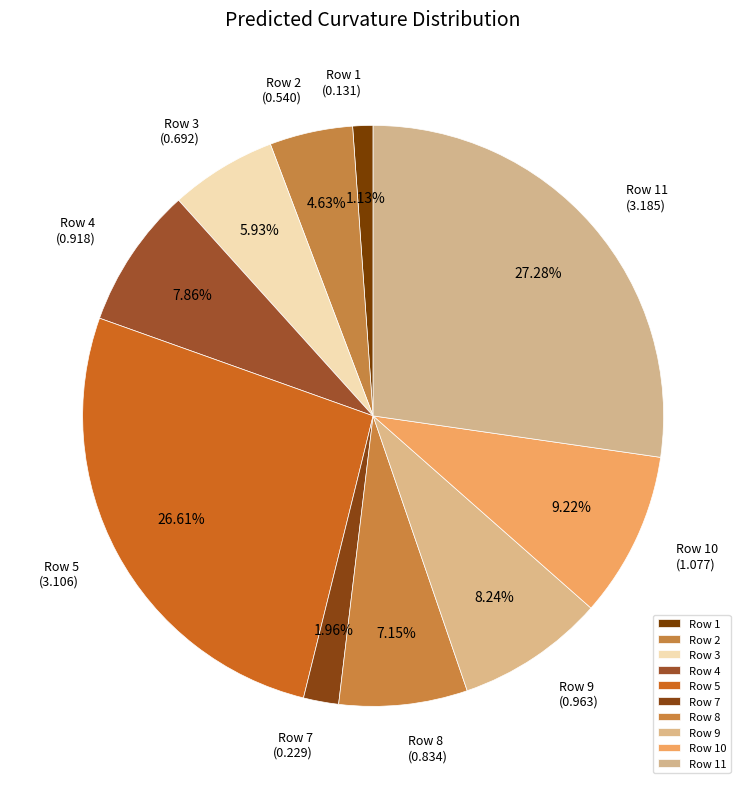

What percentage is the Row 4 slice, to the nearest percent?

8%